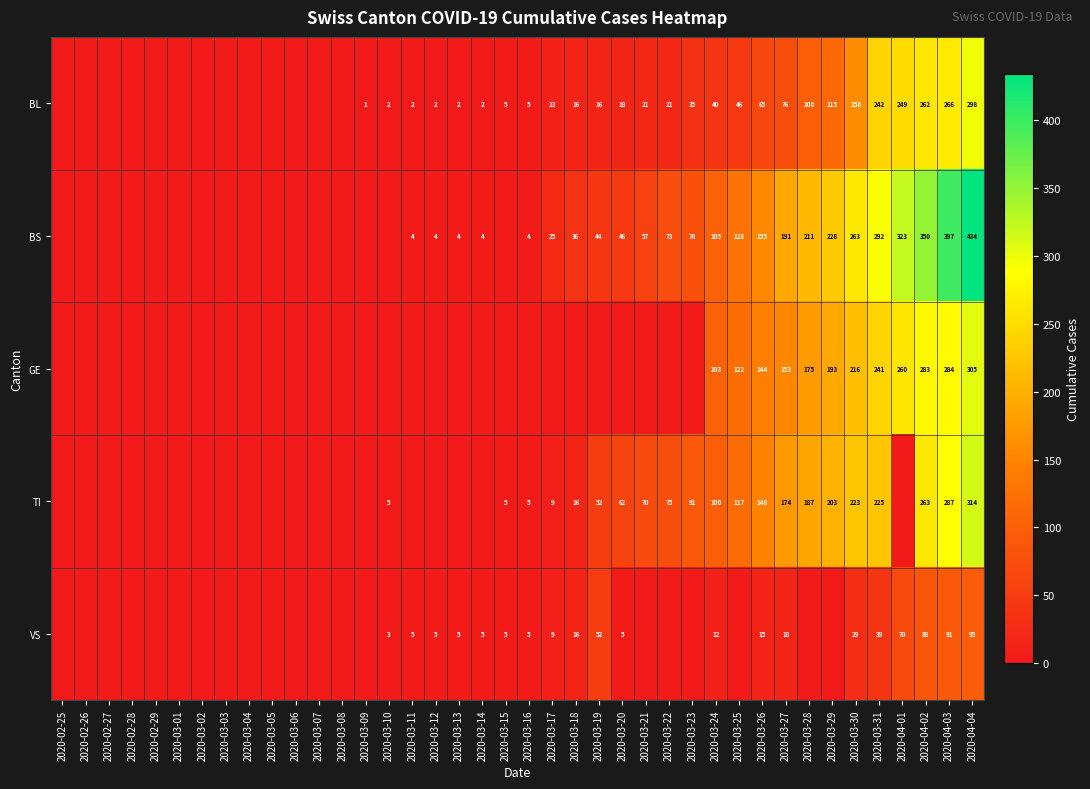

True or false: BS has a value of 295 at 2020-03-27.

False